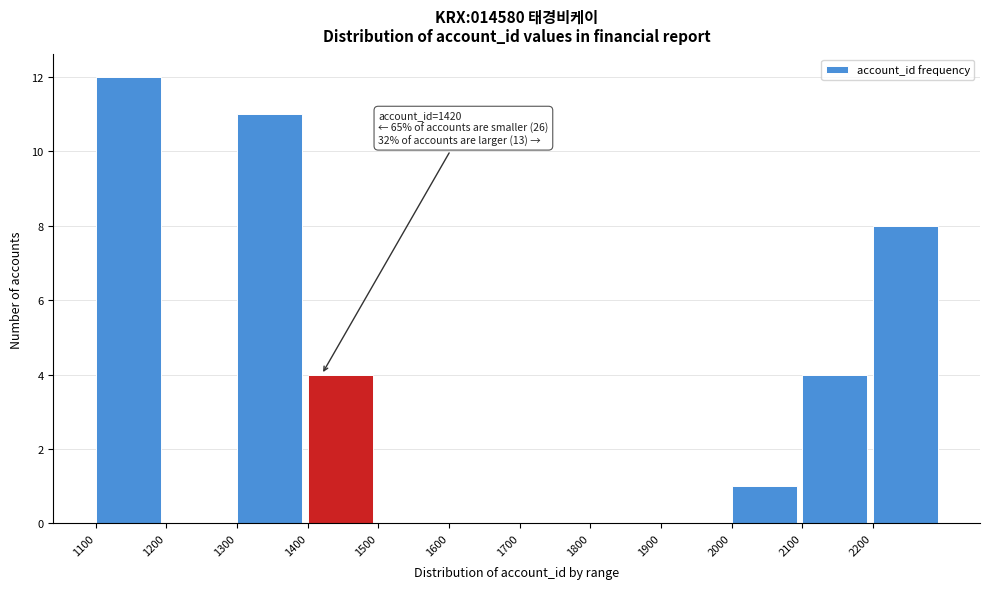

Over which range of the x-axis is the bar tallest?

1100 to 1200